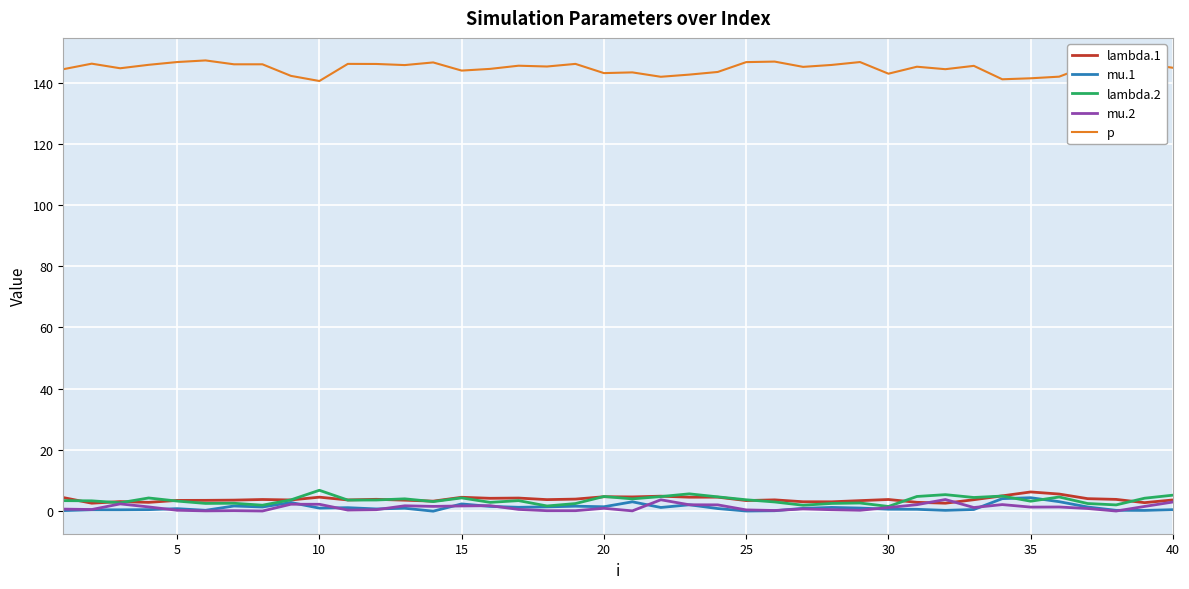

What is the difference between the maximum and minimum values in the lambda.1 series?

3.7